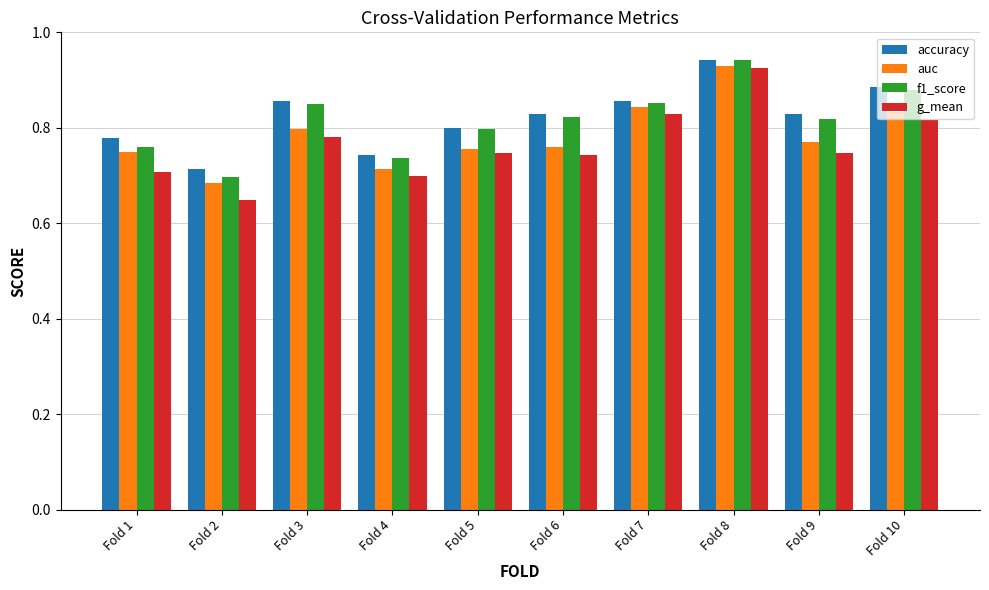

What is the sum of the f1_score values at Fold 8 and Fold 5?

1.7